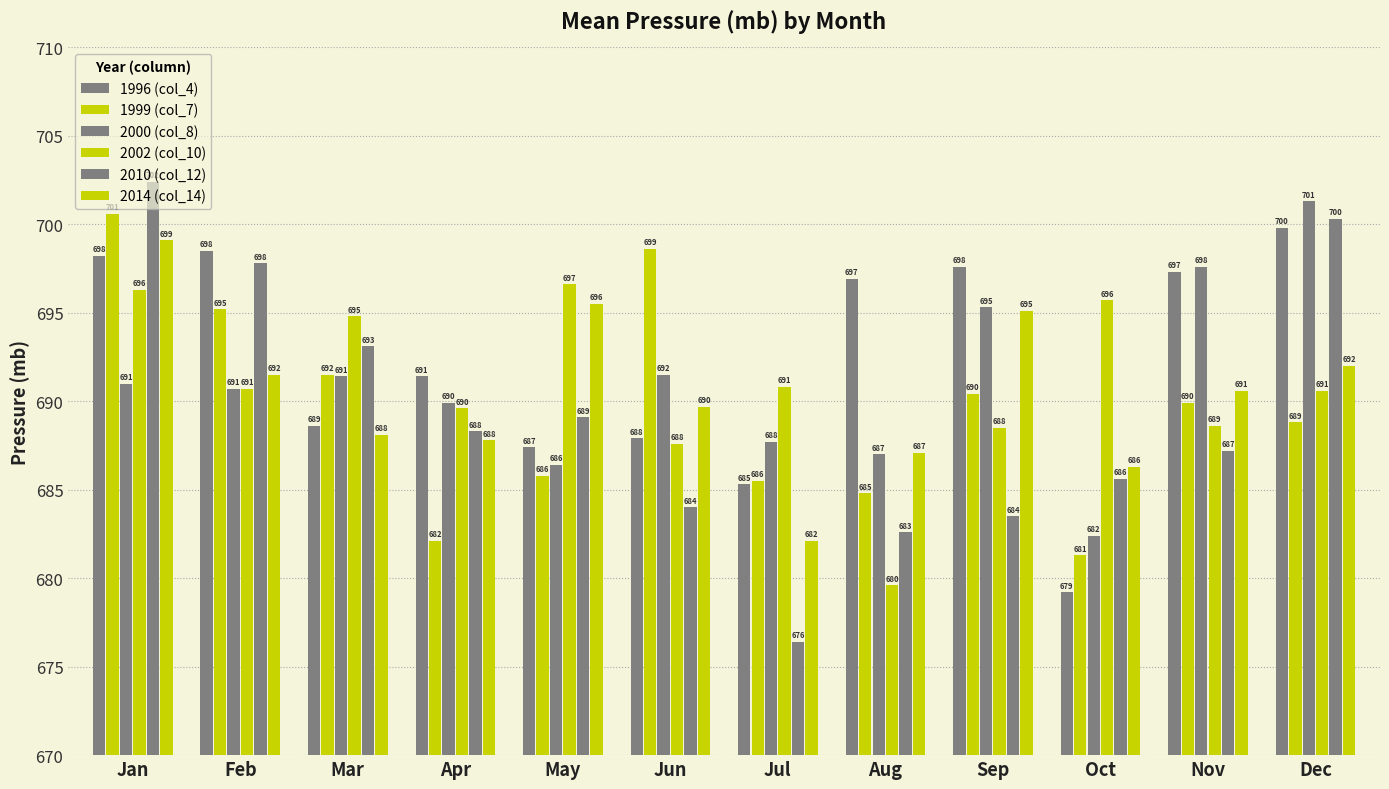

Reading right to left, transcribe all the data shown in this chart.

1996 (col_4): Dec=699.8	Nov=697.3	Oct=679.2	Sep=697.6	Aug=696.9	Jul=685.3	Jun=687.9	May=687.4	Apr=691.4	Mar=688.6	Feb=698.5	Jan=698.2
1999 (col_7): Dec=688.8	Nov=689.9	Oct=681.3	Sep=690.4	Aug=684.8	Jul=685.5	Jun=698.6	May=685.8	Apr=682.1	Mar=691.5	Feb=695.2	Jan=700.6
2000 (col_8): Dec=701.3	Nov=697.6	Oct=682.4	Sep=695.3	Aug=687.0	Jul=687.7	Jun=691.5	May=686.4	Apr=689.9	Mar=691.4	Feb=690.7	Jan=691.0
2002 (col_10): Dec=690.6	Nov=688.6	Oct=695.7	Sep=688.5	Aug=679.6	Jul=690.8	Jun=687.6	May=696.6	Apr=689.6	Mar=694.8	Feb=690.7	Jan=696.3
2010 (col_12): Dec=700.3	Nov=687.2	Oct=685.6	Sep=683.5	Aug=682.6	Jul=676.4	Jun=684.0	May=689.1	Apr=688.3	Mar=693.1	Feb=697.8	Jan=702.4
2014 (col_14): Dec=692.0	Nov=690.6	Oct=686.3	Sep=695.1	Aug=687.1	Jul=682.1	Jun=689.7	May=695.5	Apr=687.8	Mar=688.1	Feb=691.5	Jan=699.1